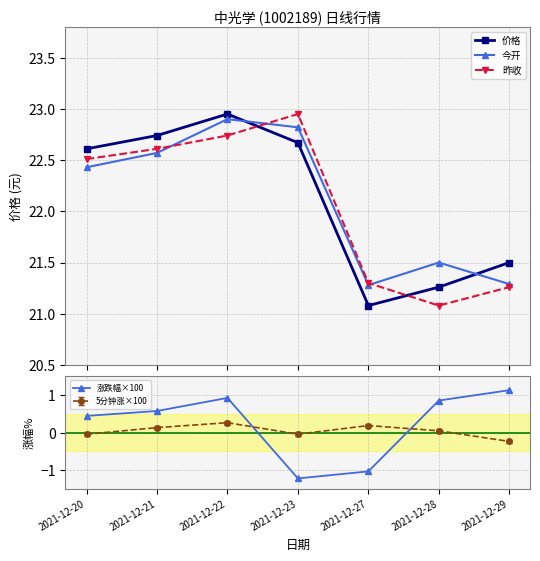

What is the difference between the 价格 values at 2021-12-22 and 2021-12-20?

0.3